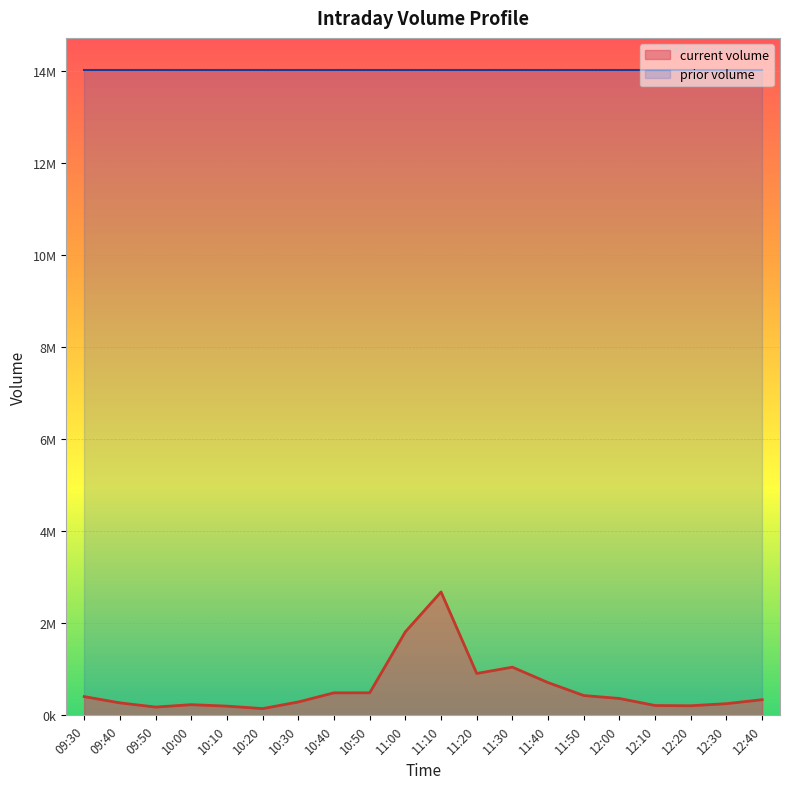

The chart shows a value of 83576 at 10:30. True or false?

False